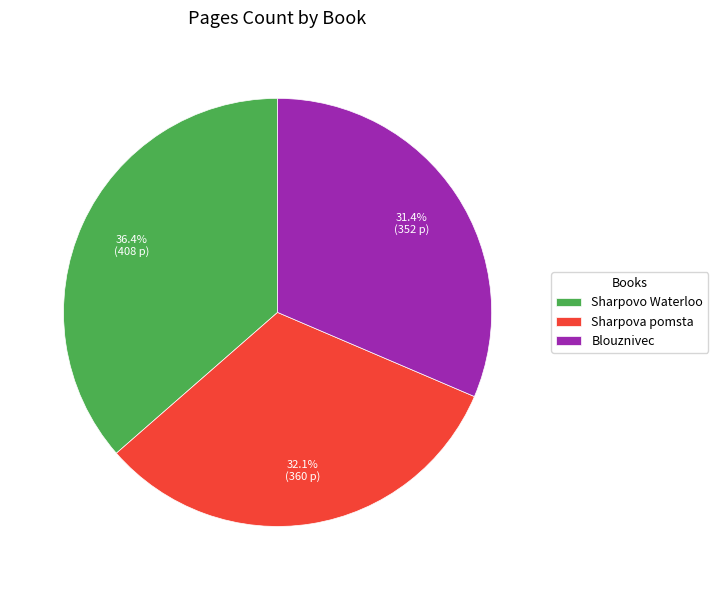

To the nearest percent, what percentage of the pie is Blouznivec?

31%